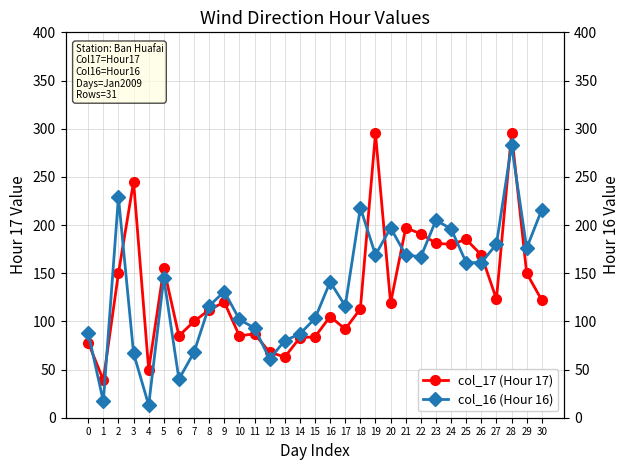

True or false: col_17 (Hour 17) has a value of 122 at 30.

True